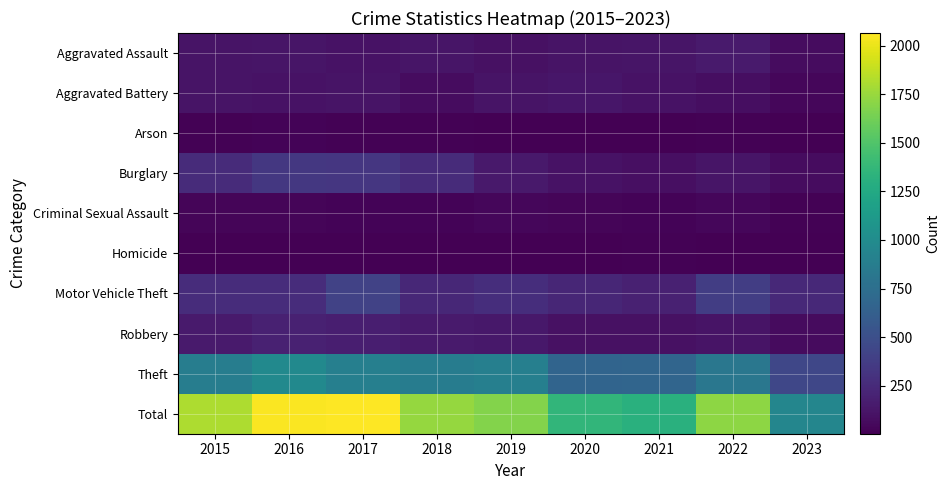

Which category has the highest value across all series?

2017